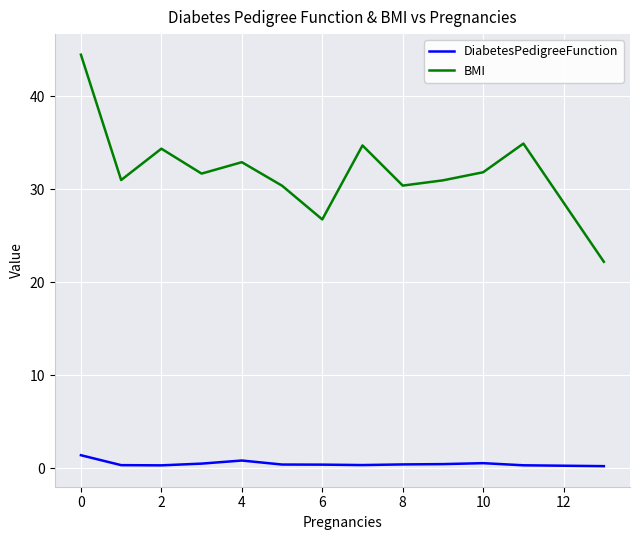

Which series has the largest total across all categories?

BMI